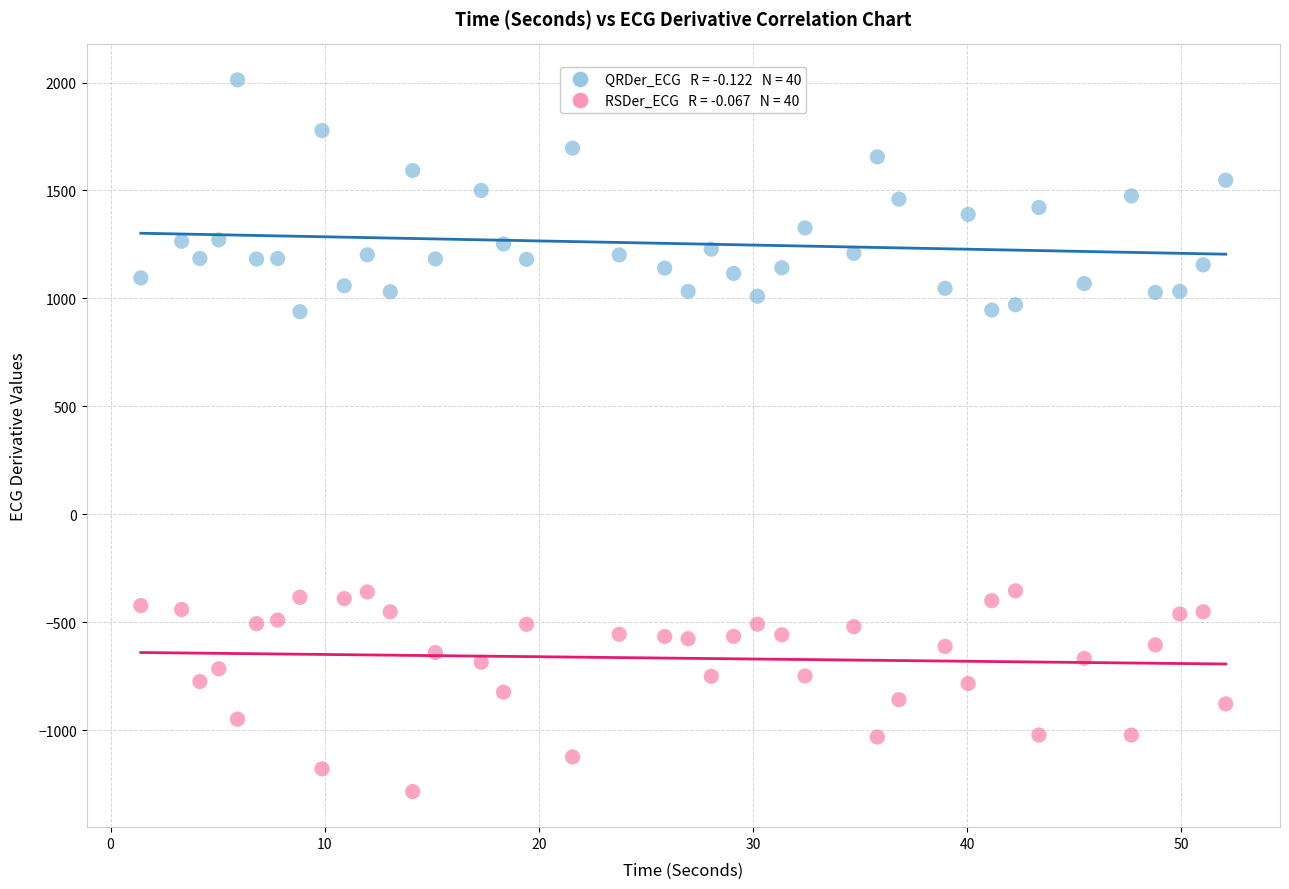

Across all data points, what is the range of X values (max minus min)?

50.7